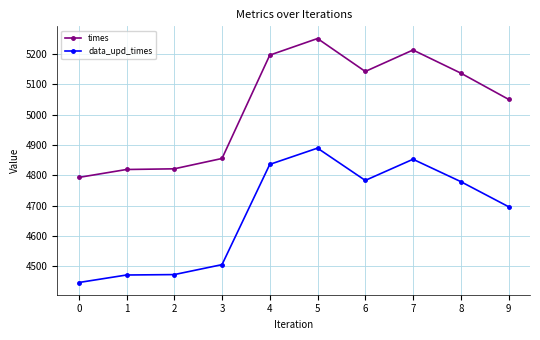

The value of times at 8 is 1771.6. True or false?

False